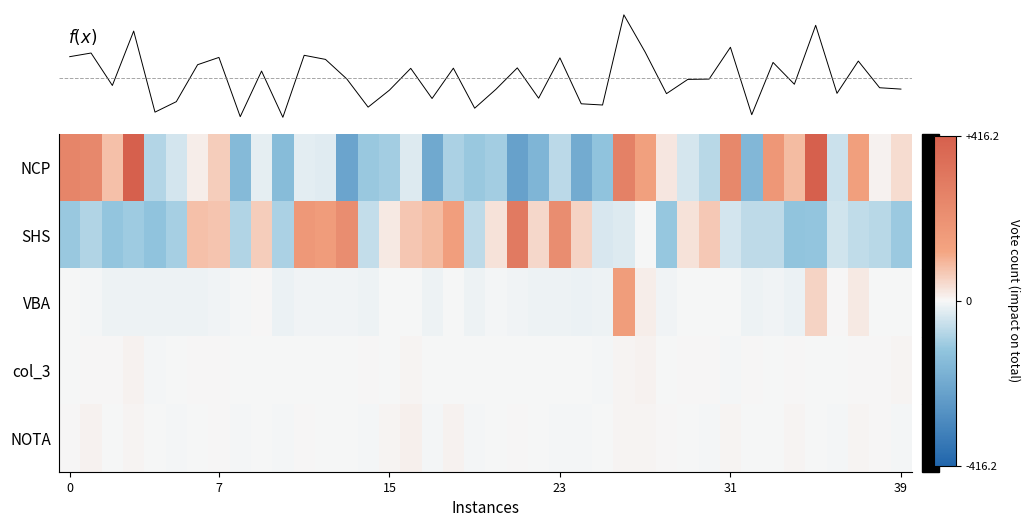

Which category has the lowest value across all series?

21